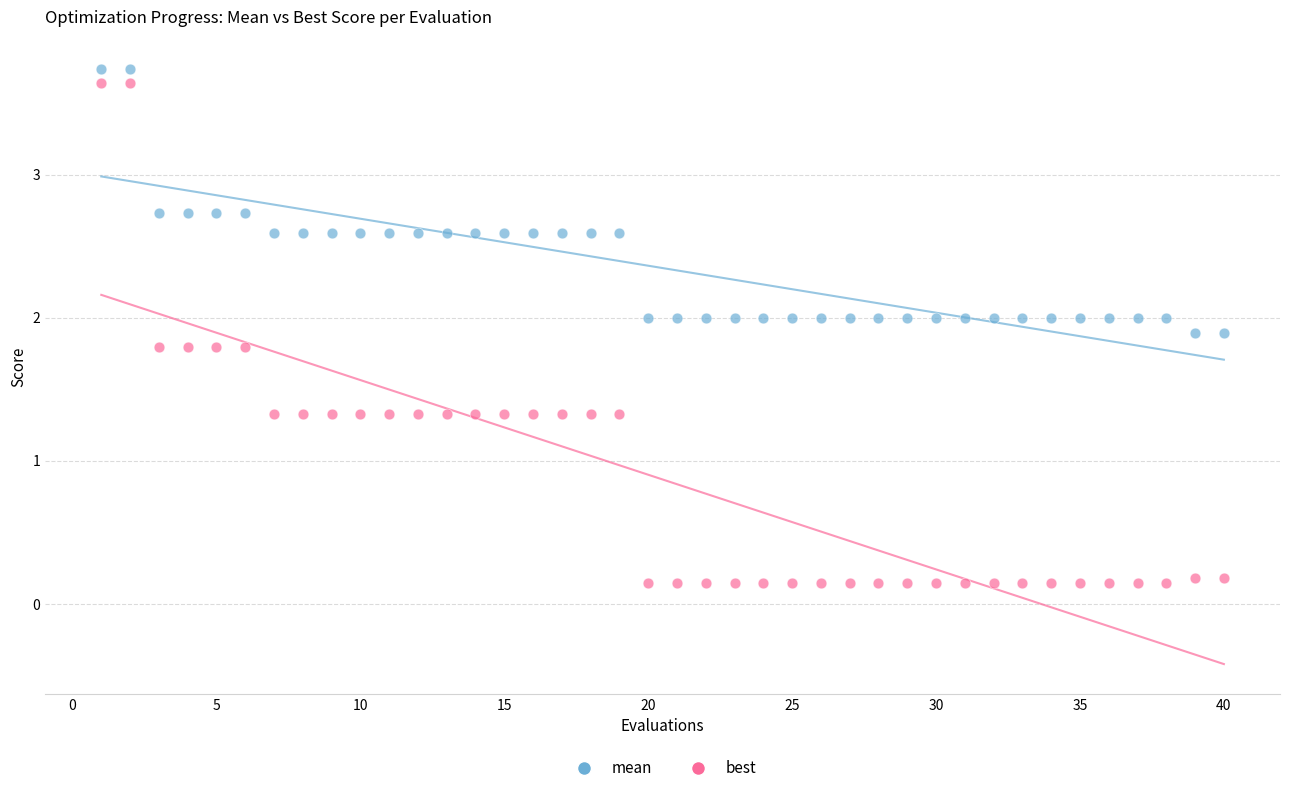

Which series contains the highest Y value?

mean